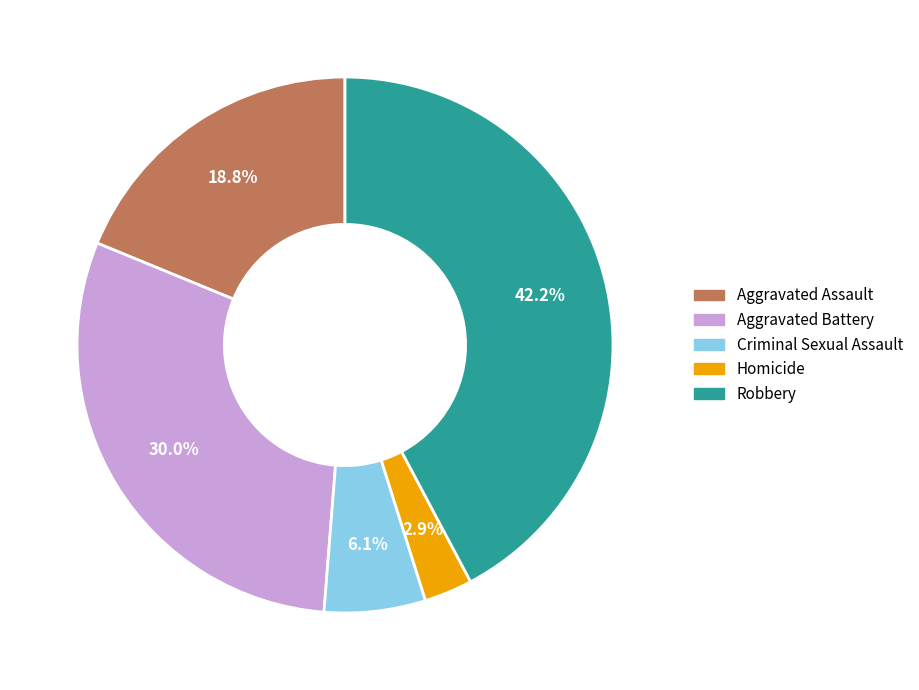

Approximately how many times larger is the value at Aggravated Battery compared to Homicide?

10.3